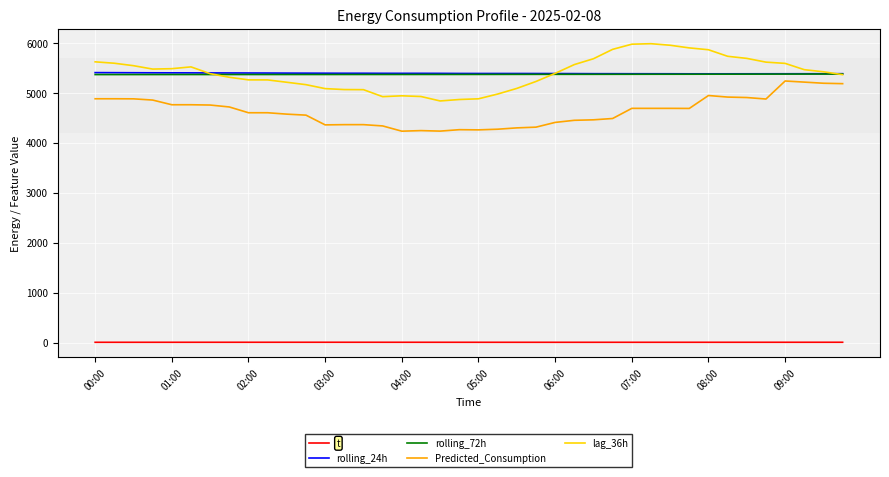

What are all the series names shown in the legend?

t, rolling_24h, rolling_72h, Predicted_Consumption, lag_36h